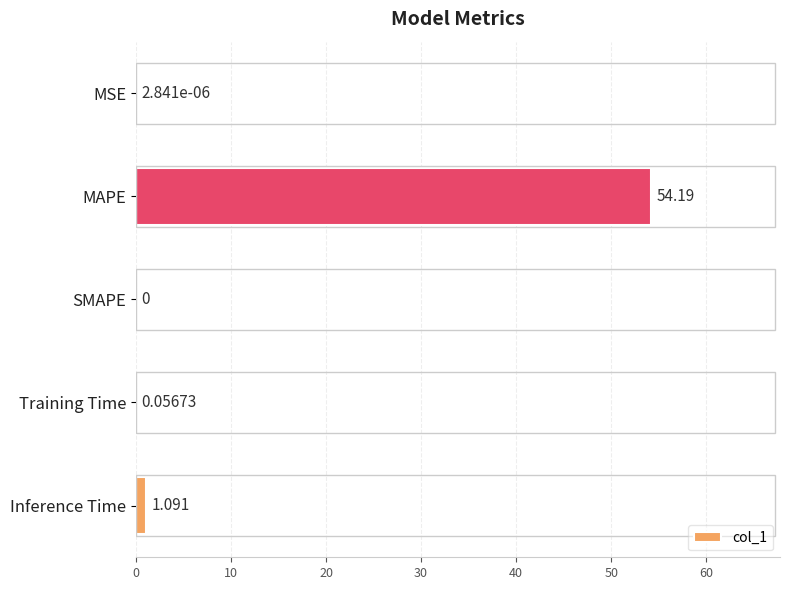

Which category has the highest value across all series?

MAPE